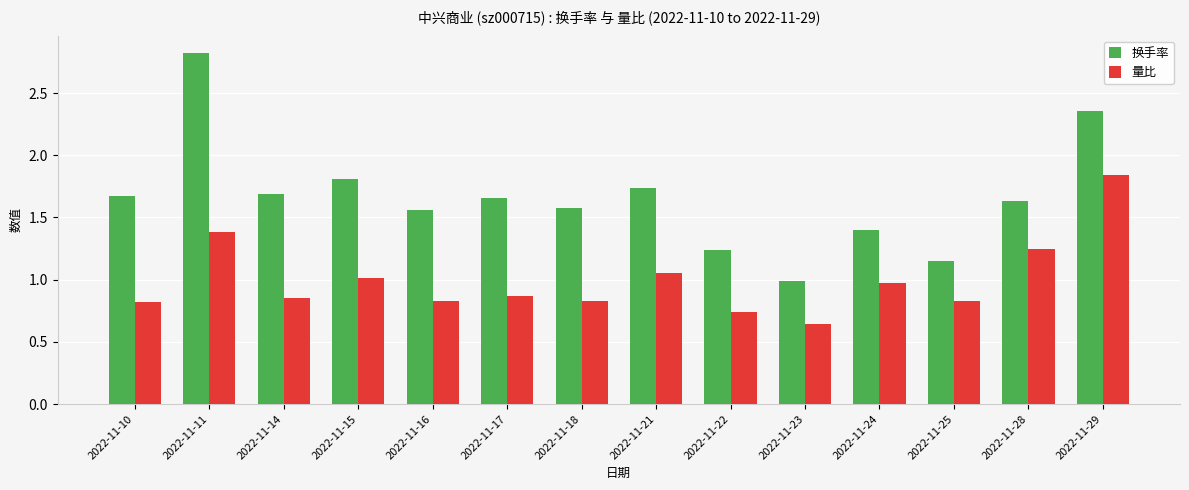

Between 2022-11-22 and 2022-11-28, which series saw the biggest shift?

量比